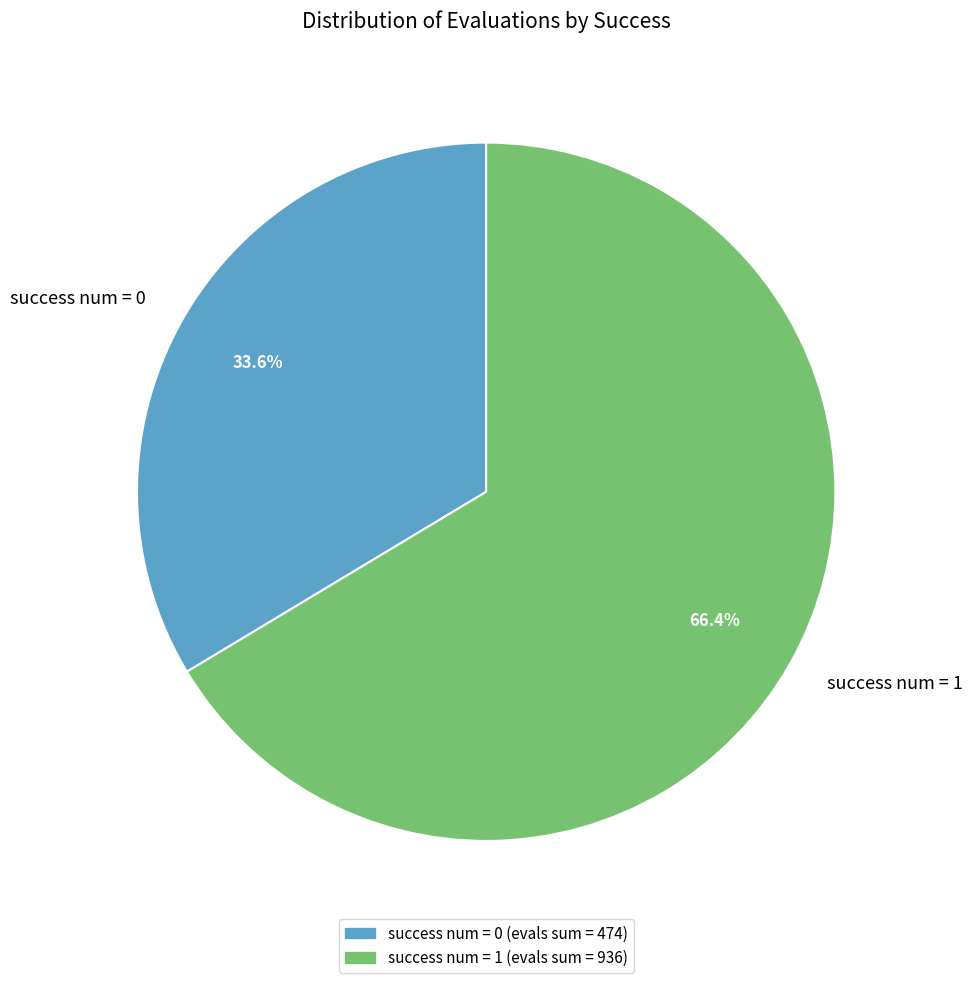

Is there any slice that represents more than half of the pie?

Yes